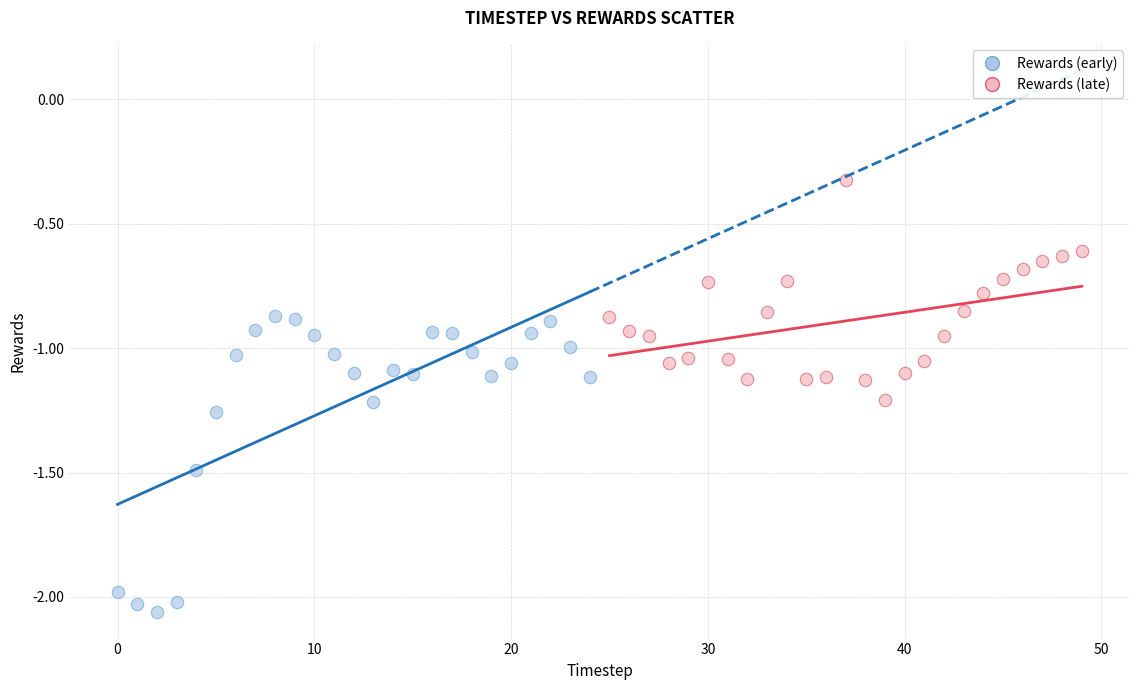

Which series has the widest spread of Y values?

Rewards (early)